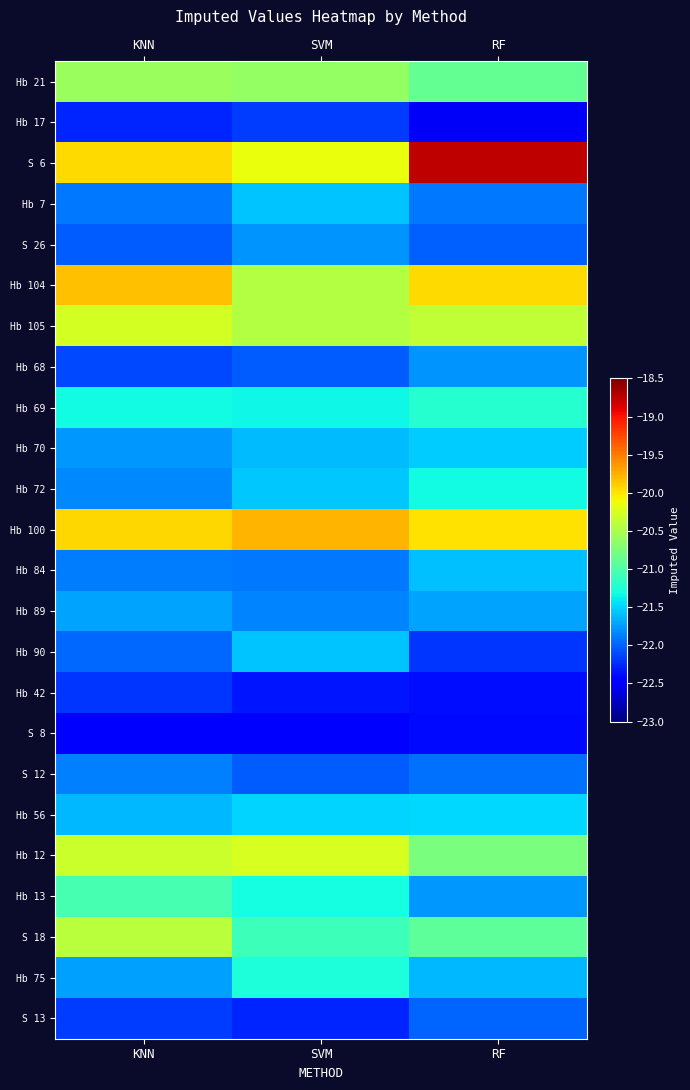

At which category does the chart reach its peak across all series?

RF